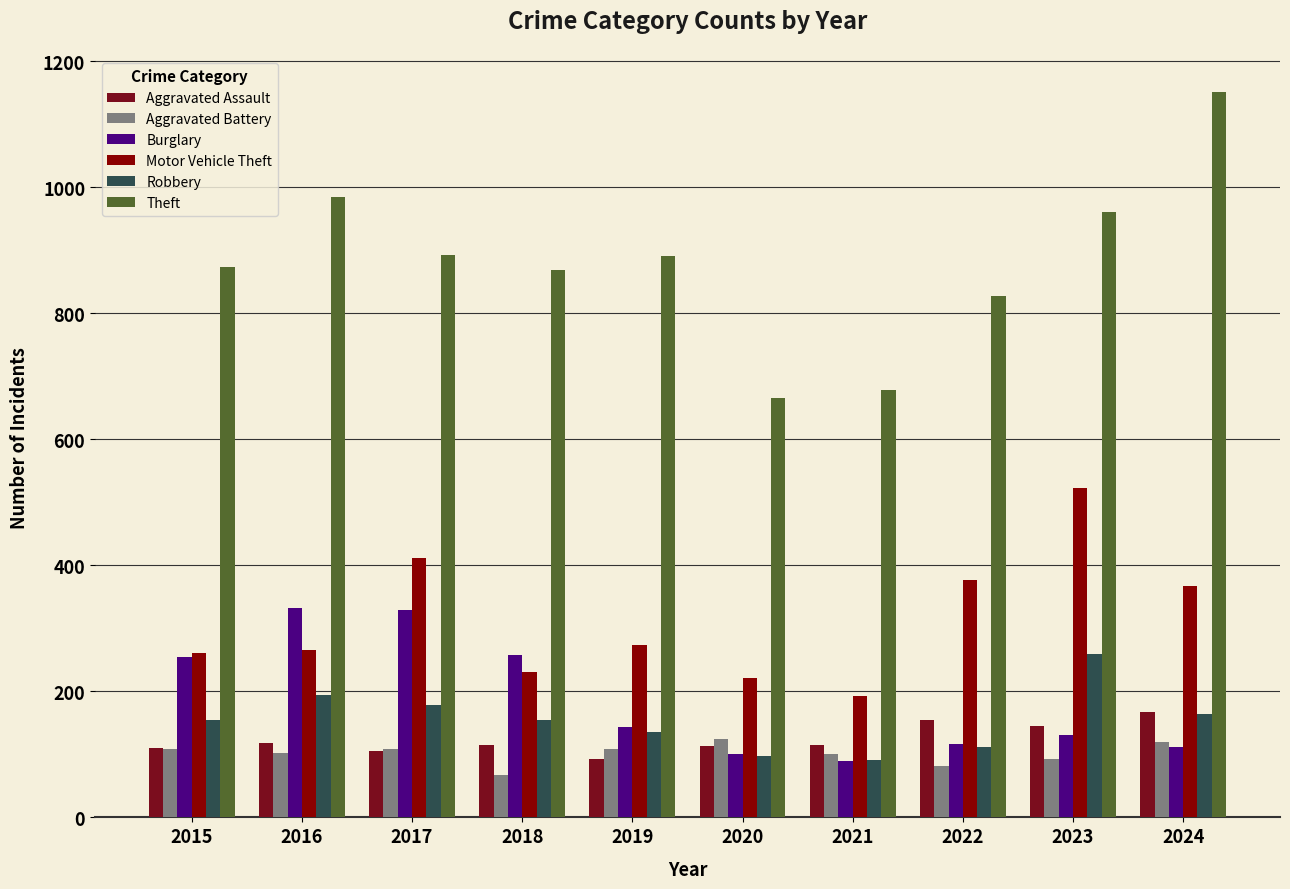

What is the average value of the Motor Vehicle Theft series?

312